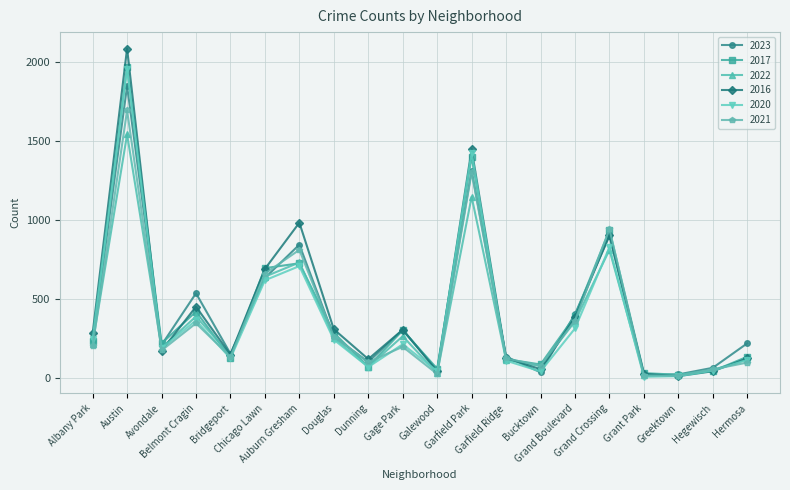

What is the greatest value displayed?

2086